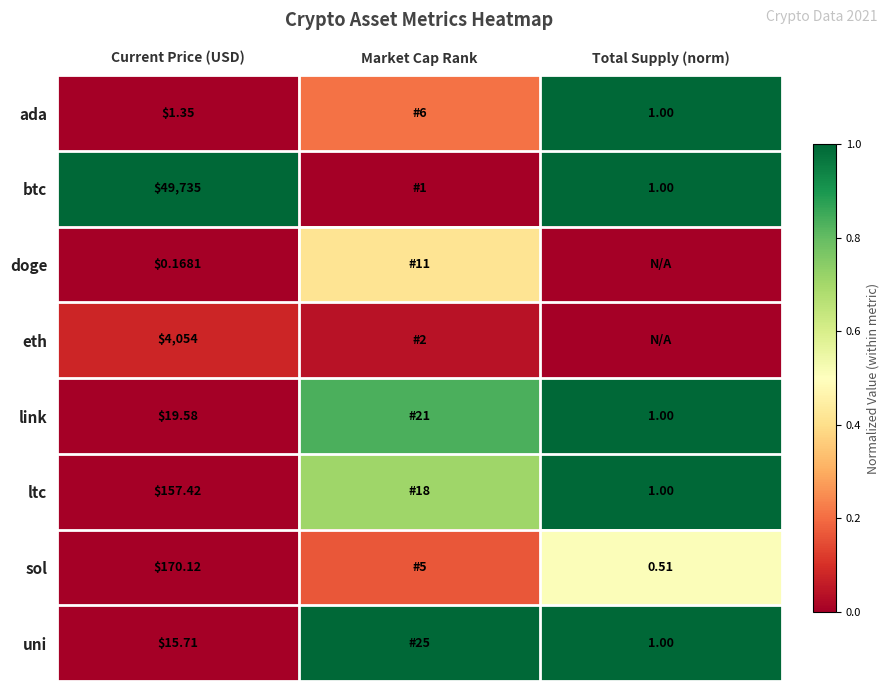

Rank the series at Current Price (USD) from lowest to highest value.

doge, ada, uni, link, ltc, sol, eth, btc